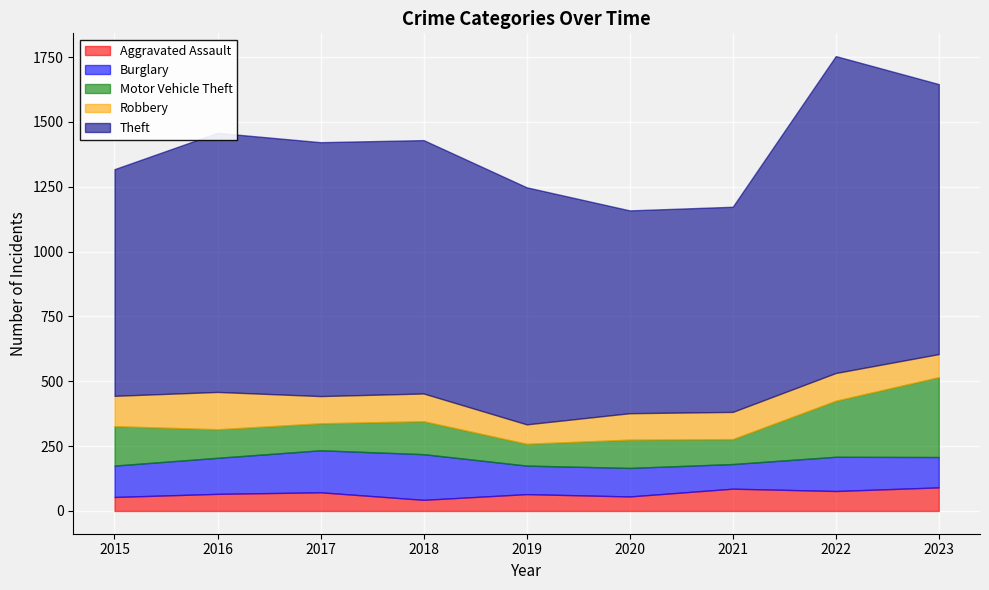

Which series has the largest range (max minus min)?

Theft